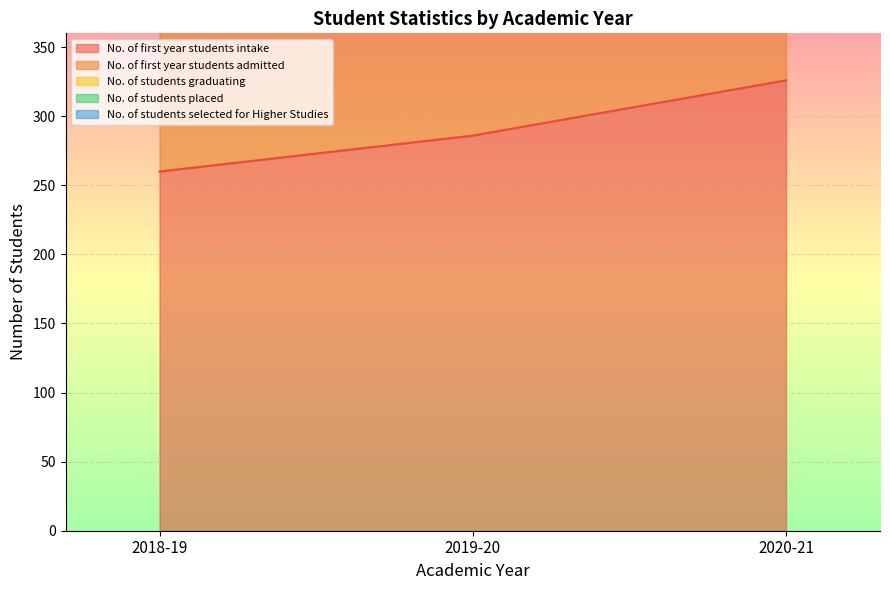

Which series changed the most between 2019-20 and 2020-21?

No. of students graduating